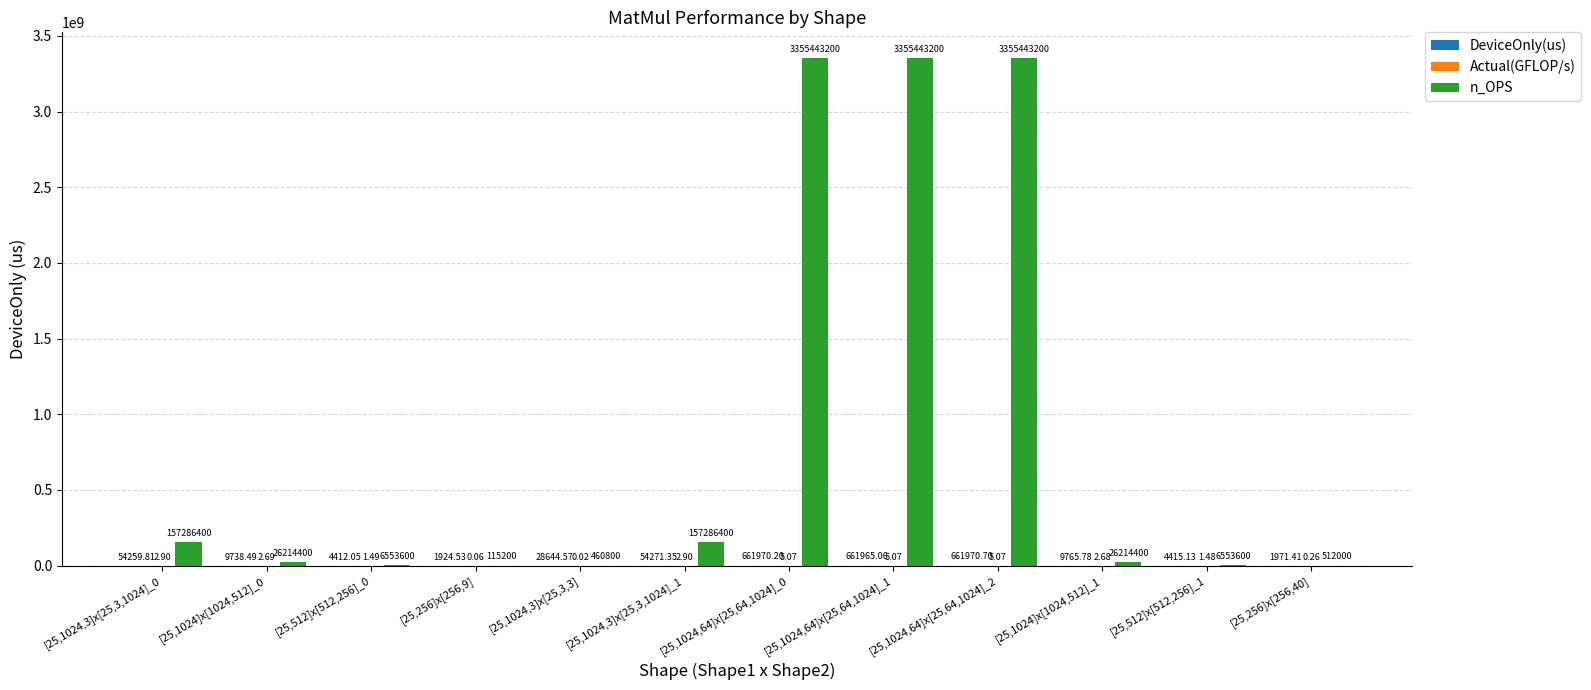

What is the label of the 4th bar from the right?

[25,1024,64]x[25,64,1024]_2